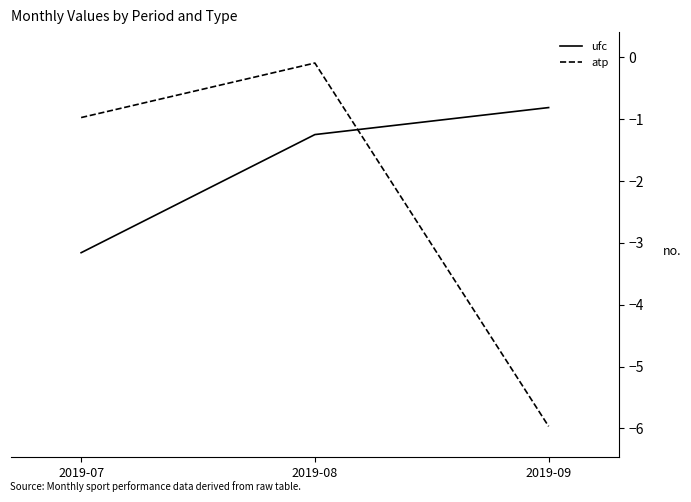

What is the greatest value displayed?

-0.1